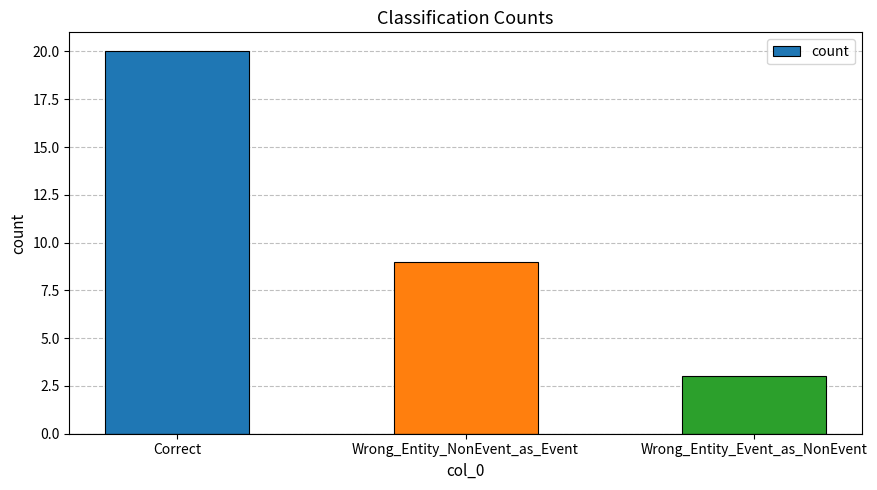

Rank the categories by value from highest to lowest.

Correct, Wrong_Entity_NonEvent_as_Event, Wrong_Entity_Event_as_NonEvent